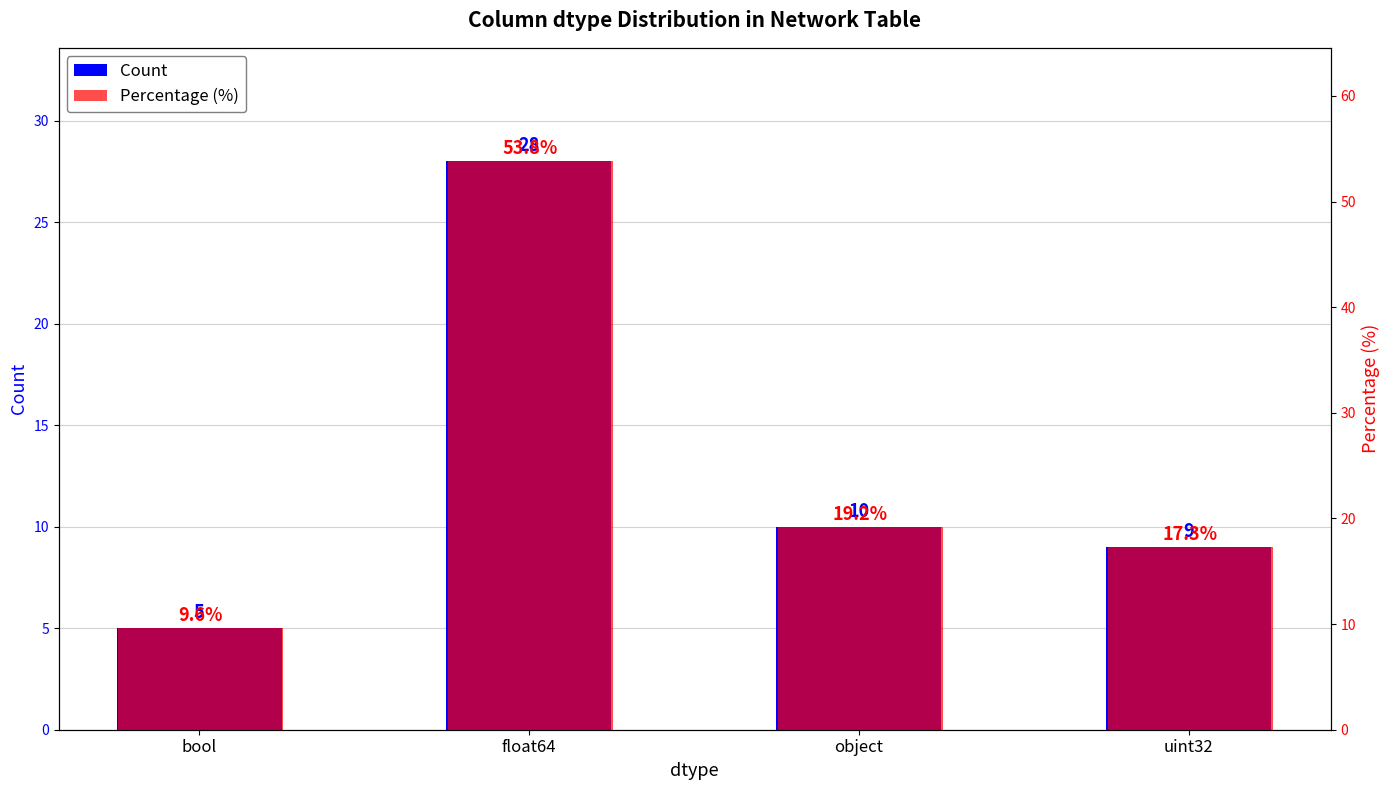

Which series has the largest range (max minus min)?

Percentage (%)